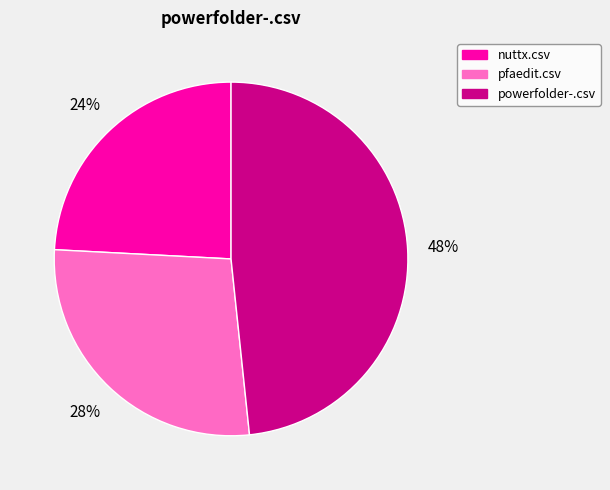

To the nearest percent, what is the difference between the largest and smallest slice percentages?

24%